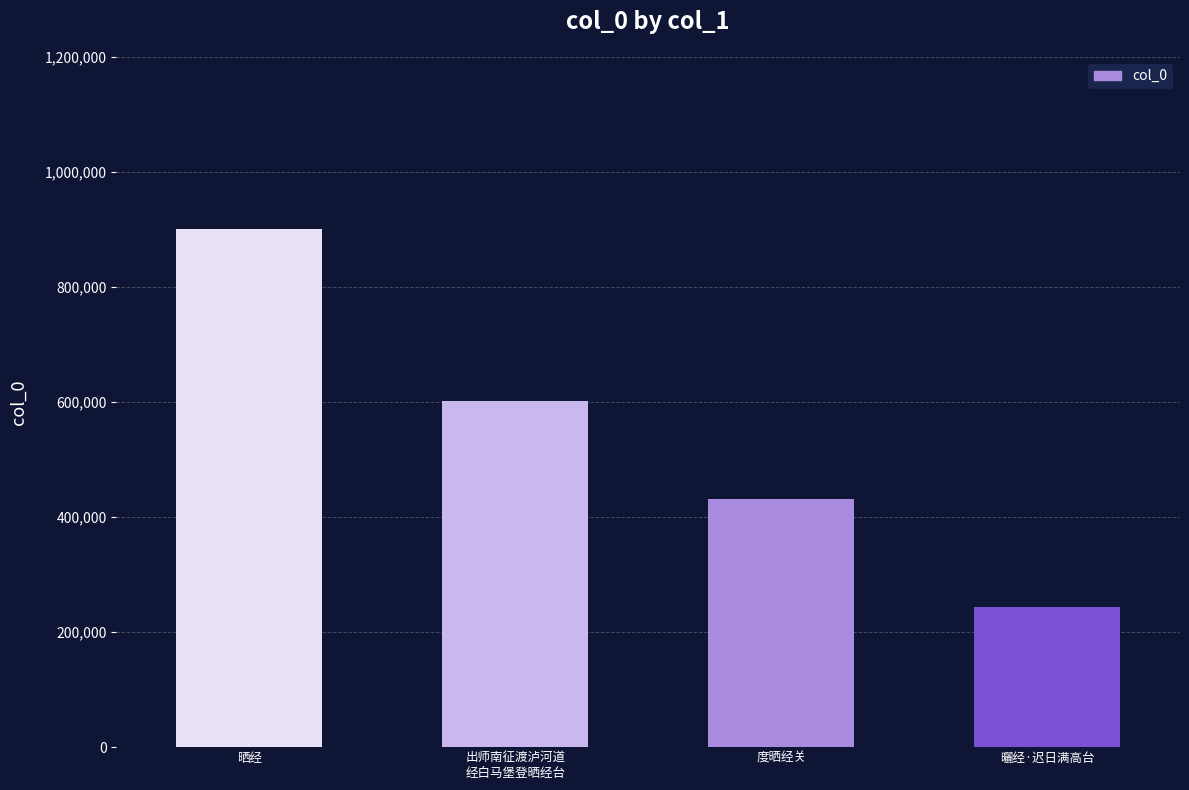

Count the number of categories in the chart.

4